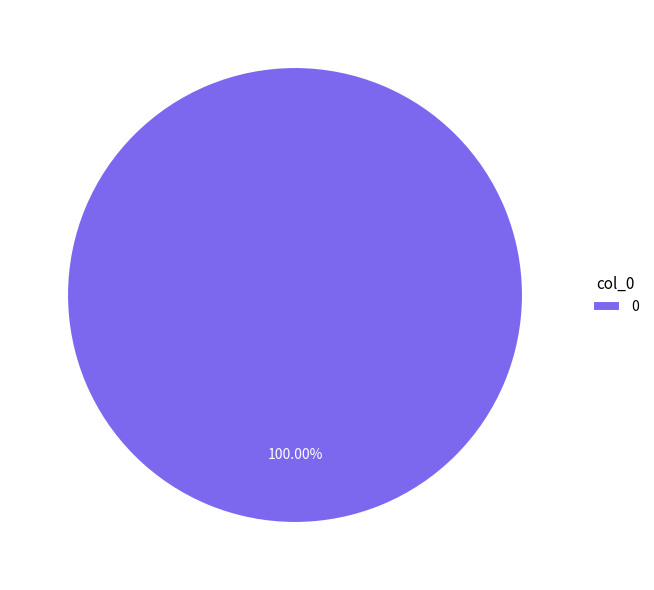

Is there a majority slice in this chart?

Yes